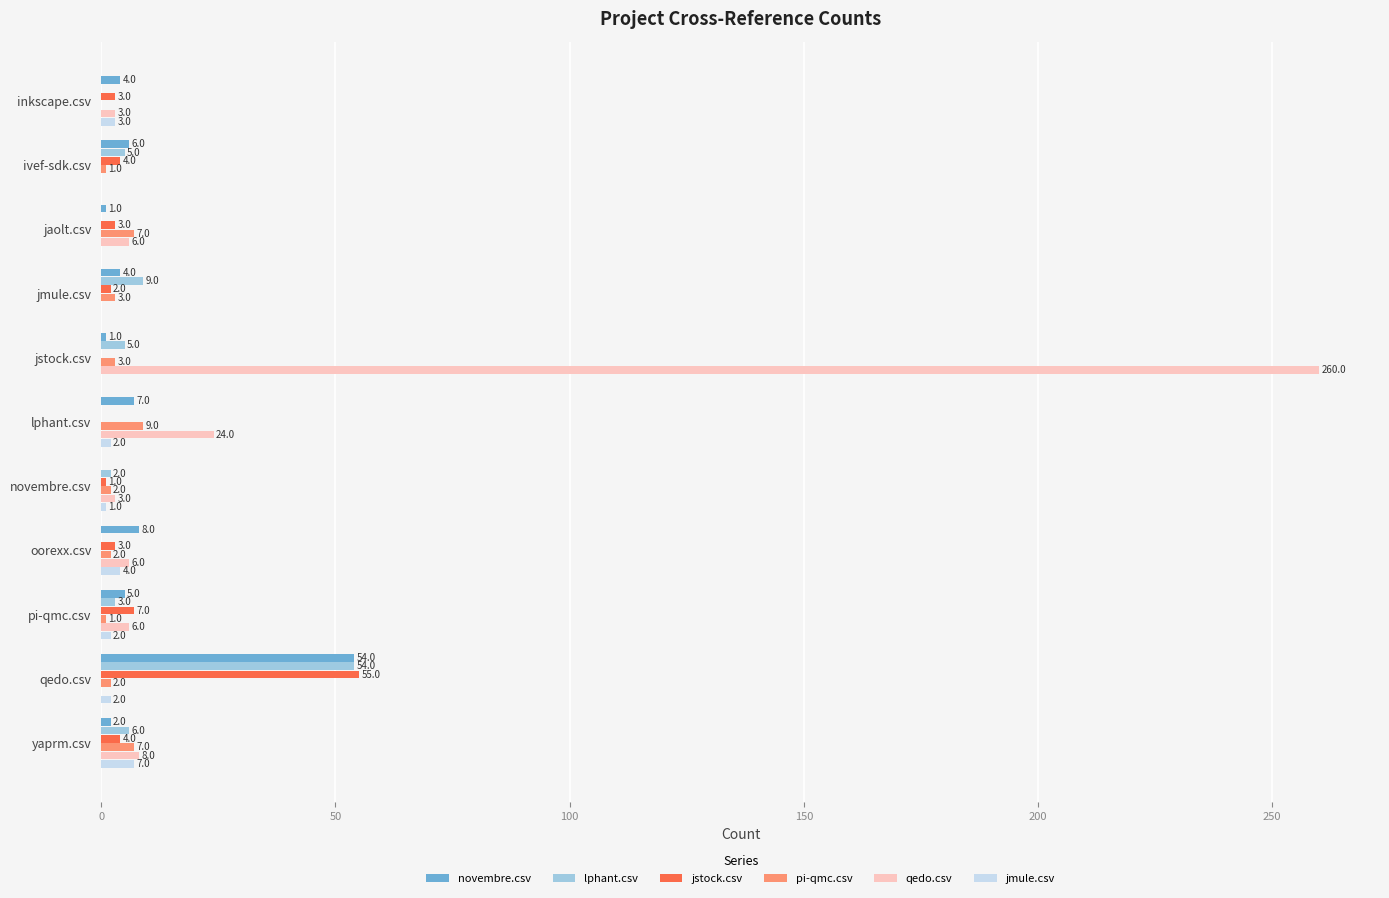

What is the total value across all series at novembre.csv?

9